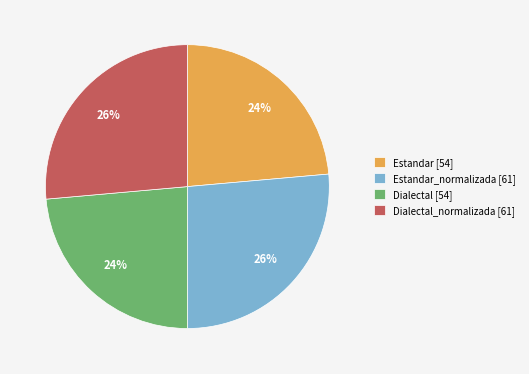

To the nearest percent, what is the combined percentage of Estandar_normalizada [61] and Dialectal [54]?

50%